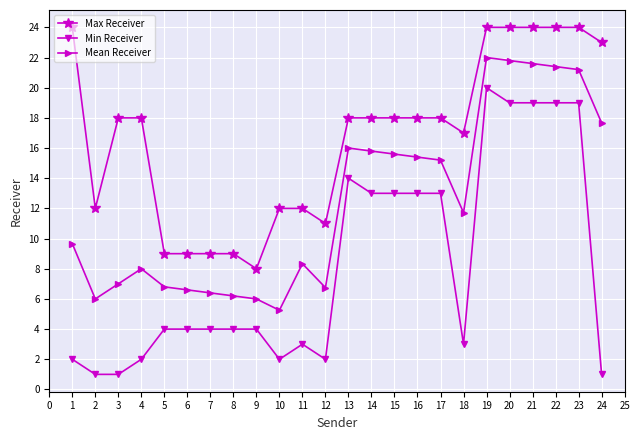

True or false: Max Receiver and Mean Receiver cross at least once.

False